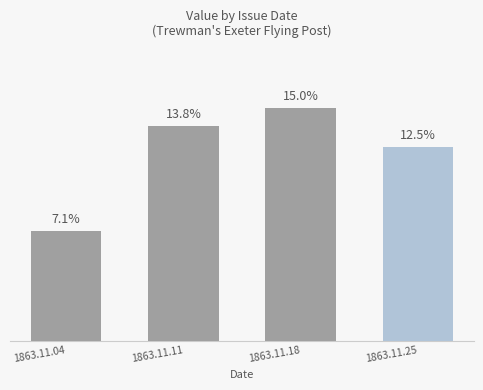

Reading left to right, what are all the values shown in this chart?

1863.11.04=0.1	1863.11.11=0.1	1863.11.18=0.2	1863.11.25=0.1